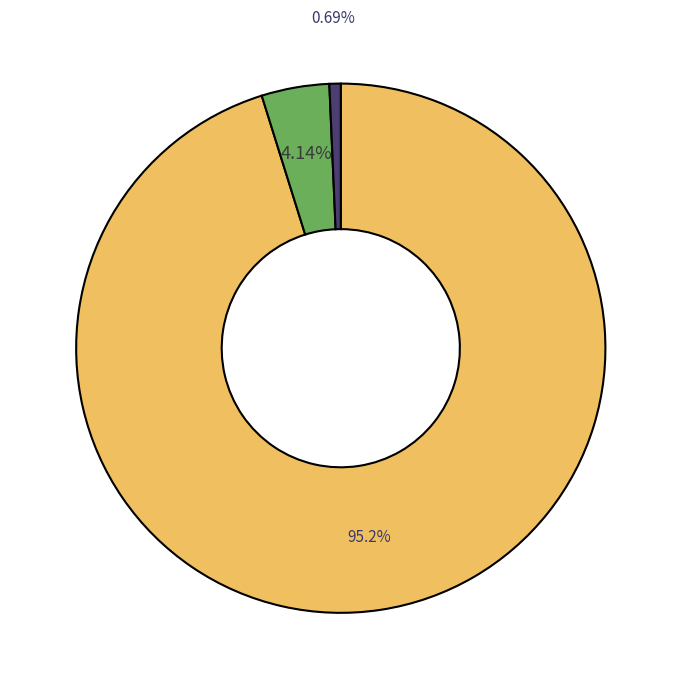

How many slices are in this pie chart?

3